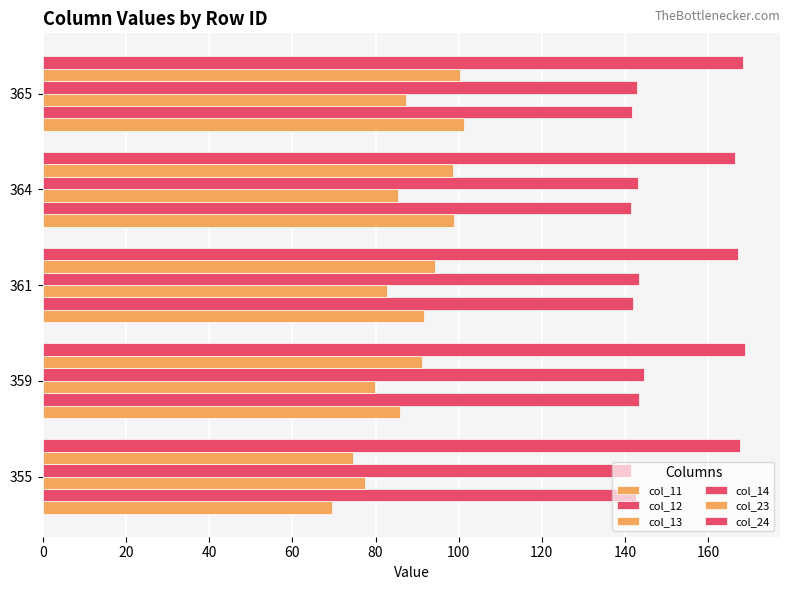

How many values in the col_23 series exceed 94?

3